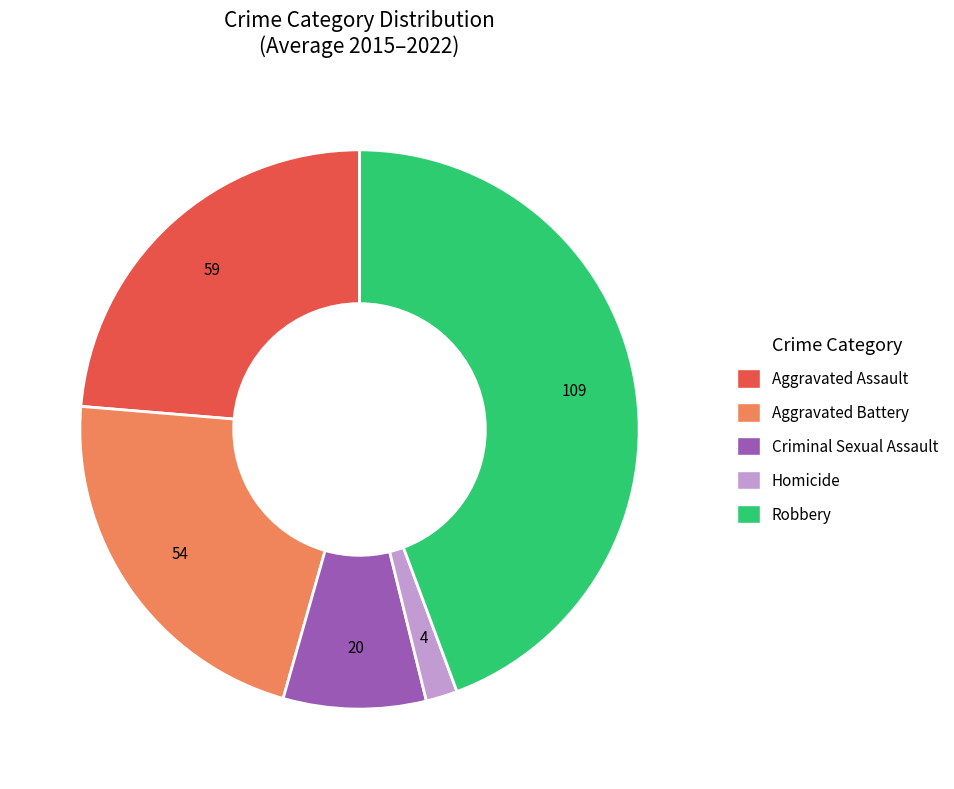

Does Aggravated Assault account for over 50% of the chart?

No